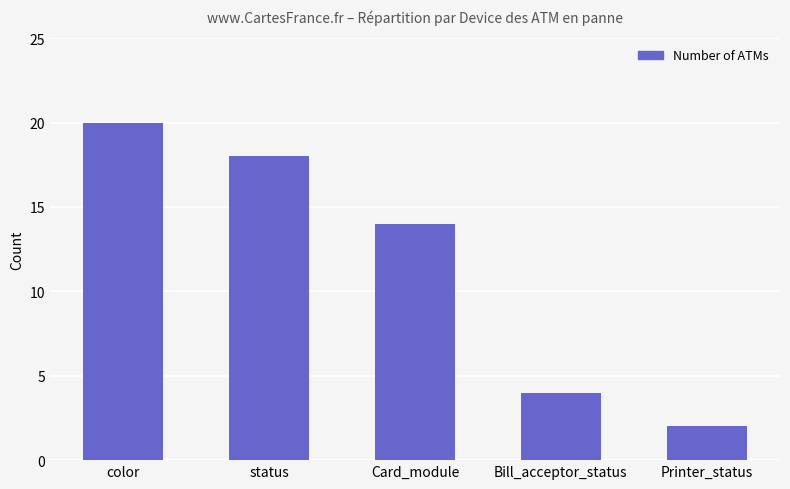

The chart shows a value of 25 at Card_module. True or false?

False